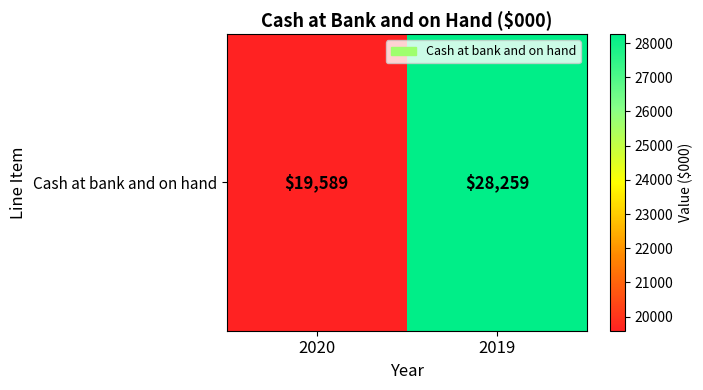

What is the maximum value shown in the chart?

28259